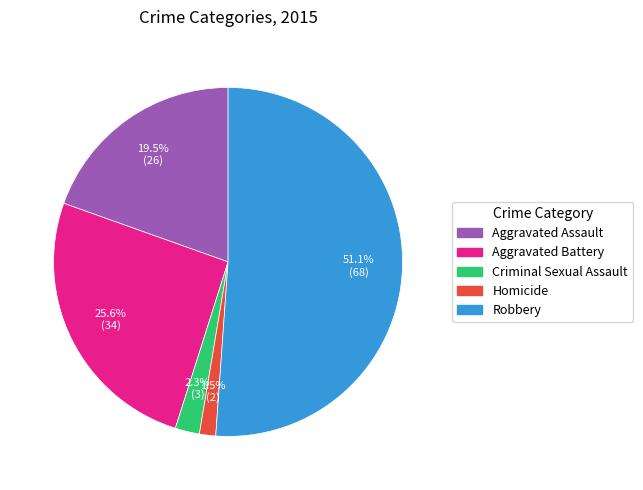

Which slice represents more than half of the pie?

Robbery